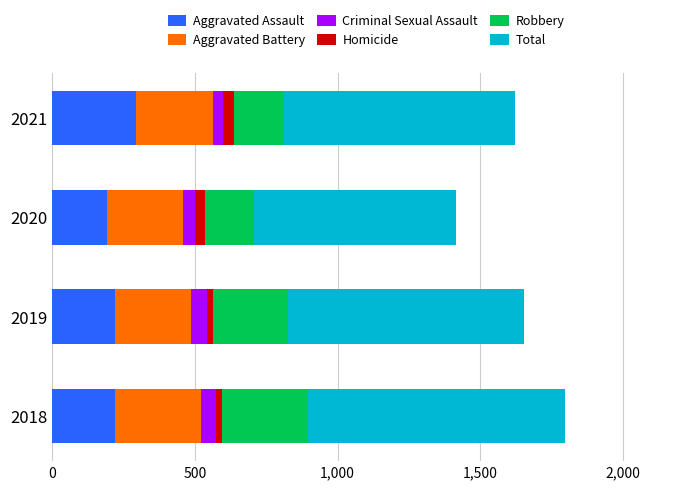

True or false: Aggravated Assault has a value of 200 at 2021.

False